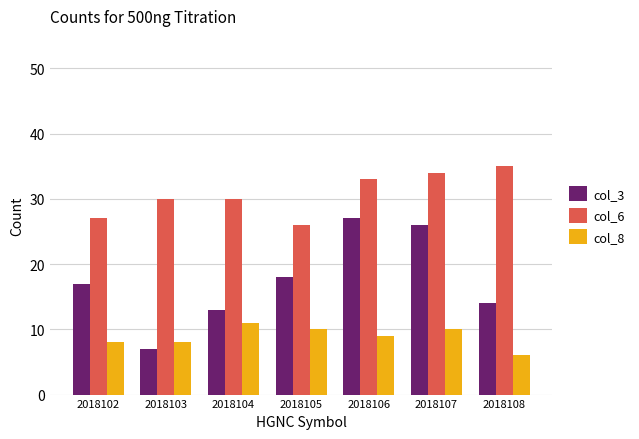

Read the col_3 value at 2018104.

13